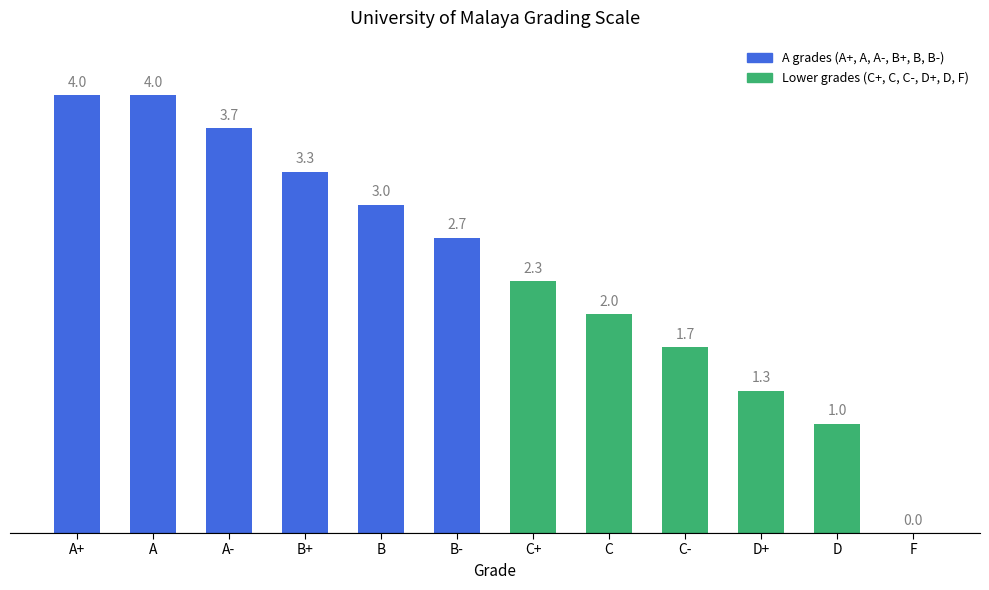

Reading right to left, transcribe all the data shown in this chart.

F=0.0	D=1.0	D+=1.3	C-=1.7	C=2.0	C+=2.3	B-=2.7	B=3.0	B+=3.3	A-=3.7	A=4.0	A+=4.0